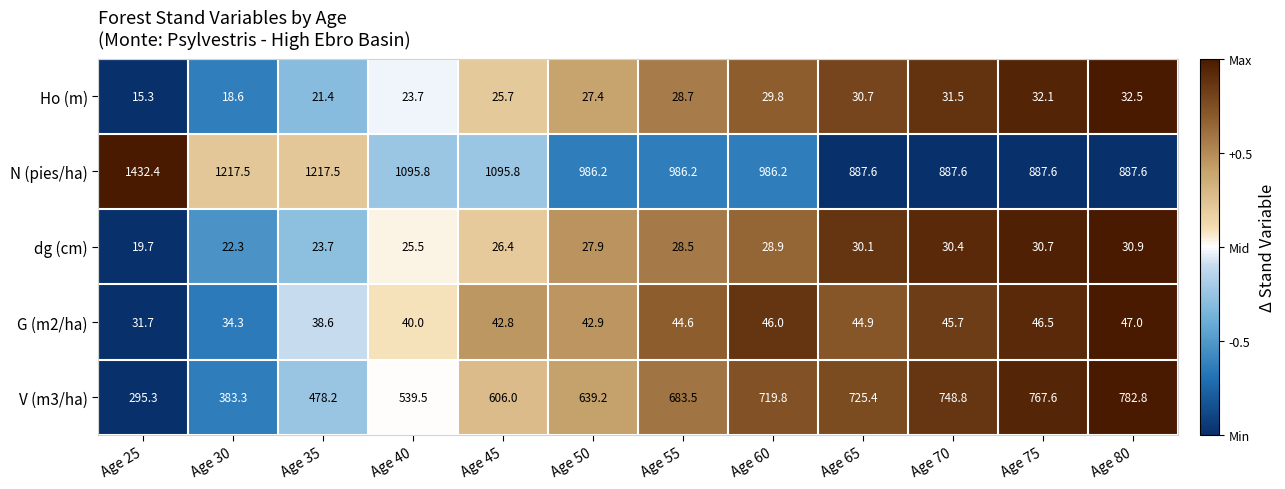

Is it true that dg (cm) equals 36.7 at Age 40?

False